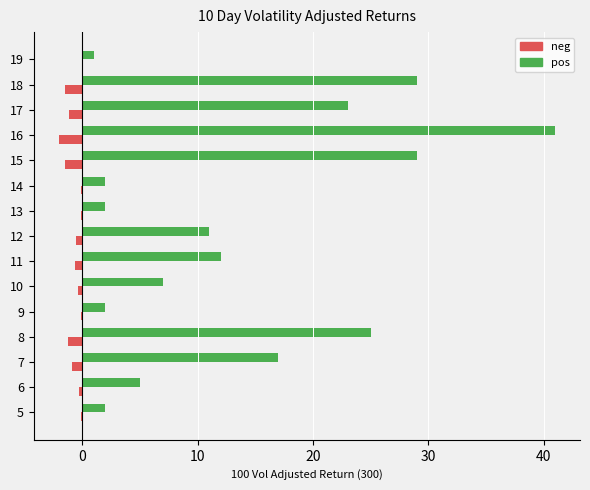

What is the sum of all neg values?

-10.4